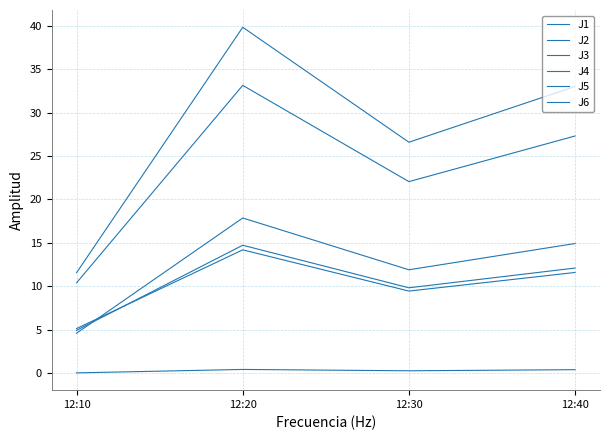

At how many categories does at least one series exceed 39?

1